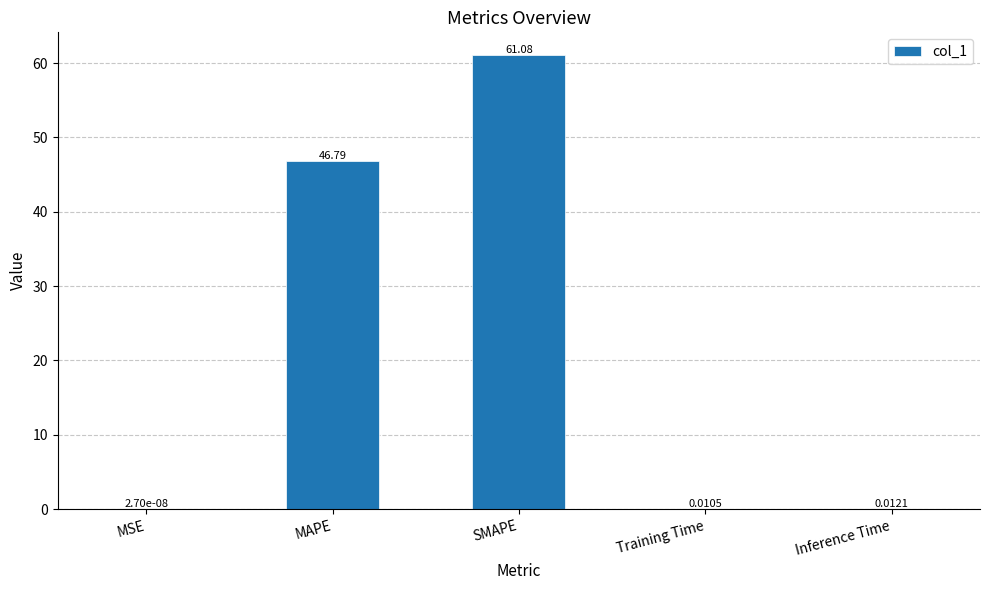

At which label is the value closest to 30?

MAPE